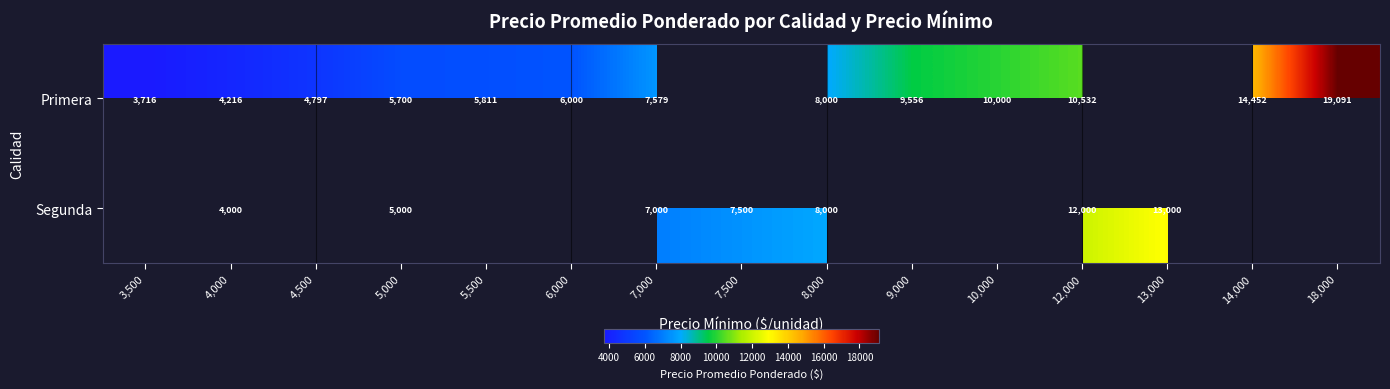

What is the difference between the Segunda values at 7,000 and 7,500?

500